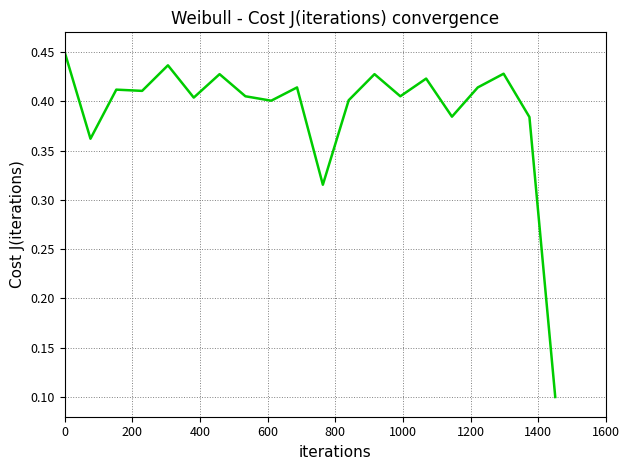

True or false: the data has more than 2 interior local peaks.

True